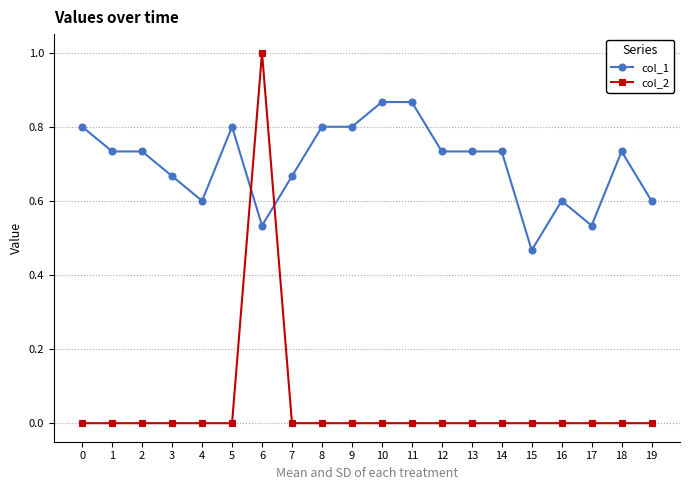

At which category is the sum across all series the highest?

6